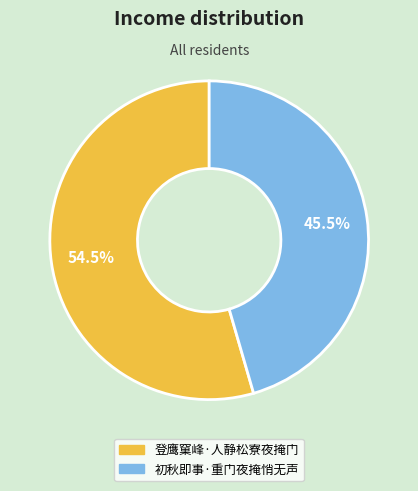

Approximately how many times larger is the value at 初秋即事·重门夜掩悄无声 compared to 登鹰窠峰·人静松寮夜掩门?

0.8